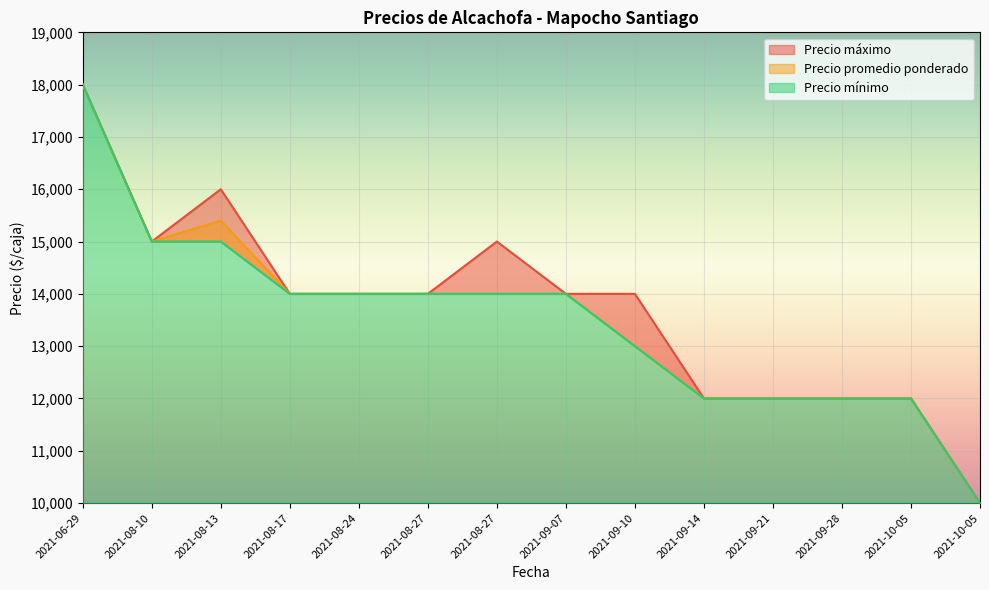

Reading right to left, what are all the values shown in this chart?

Precio máximo: 2021-10-05=10000	2021-10-05=12000	2021-09-28=12000	2021-09-21=12000	2021-09-14=12000	2021-09-10=14000	2021-09-07=14000	2021-08-27=15000	2021-08-27=14000	2021-08-24=14000	2021-08-17=14000	2021-08-13=16000	2021-08-10=15000	2021-06-29=18000
Precio promedio ponderado: 2021-10-05=10000	2021-10-05=12000	2021-09-28=12000	2021-09-21=12000	2021-09-14=12000	2021-09-10=13000	2021-09-07=14000	2021-08-27=14000	2021-08-27=14000	2021-08-24=14000	2021-08-17=14000	2021-08-13=15400	2021-08-10=15000	2021-06-29=18000
Precio mínimo: 2021-10-05=10000	2021-10-05=12000	2021-09-28=12000	2021-09-21=12000	2021-09-14=12000	2021-09-10=13000	2021-09-07=14000	2021-08-27=14000	2021-08-27=14000	2021-08-24=14000	2021-08-17=14000	2021-08-13=15000	2021-08-10=15000	2021-06-29=18000